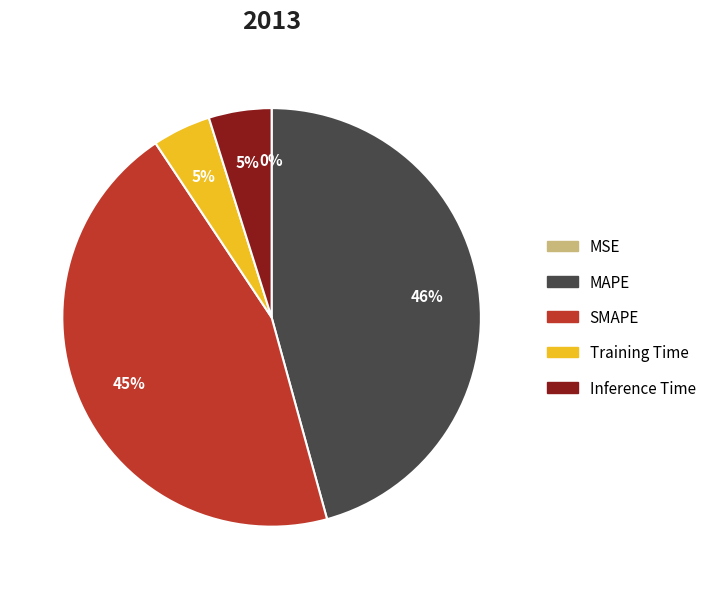

To the nearest percent, what percentage of the pie is Inference Time?

5%